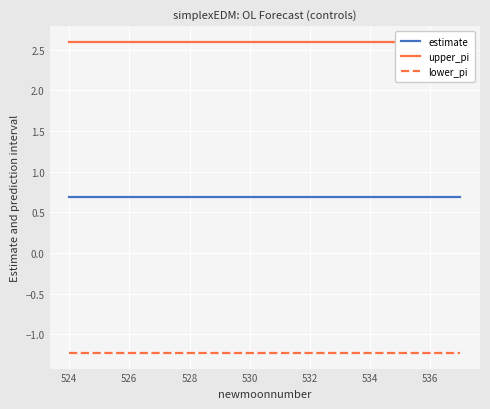

Does the chart display data point markers on the line(s)?

No